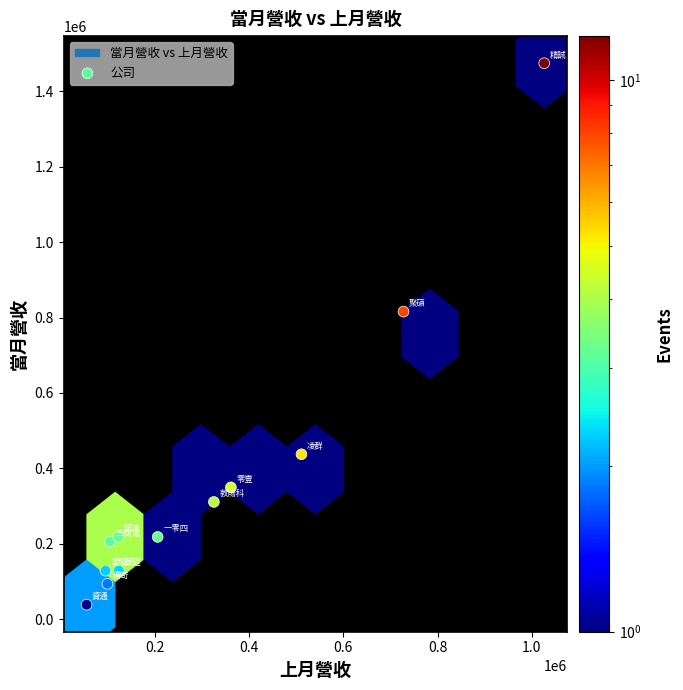

What Y value in the scatter plot is closest to 756513?

815699